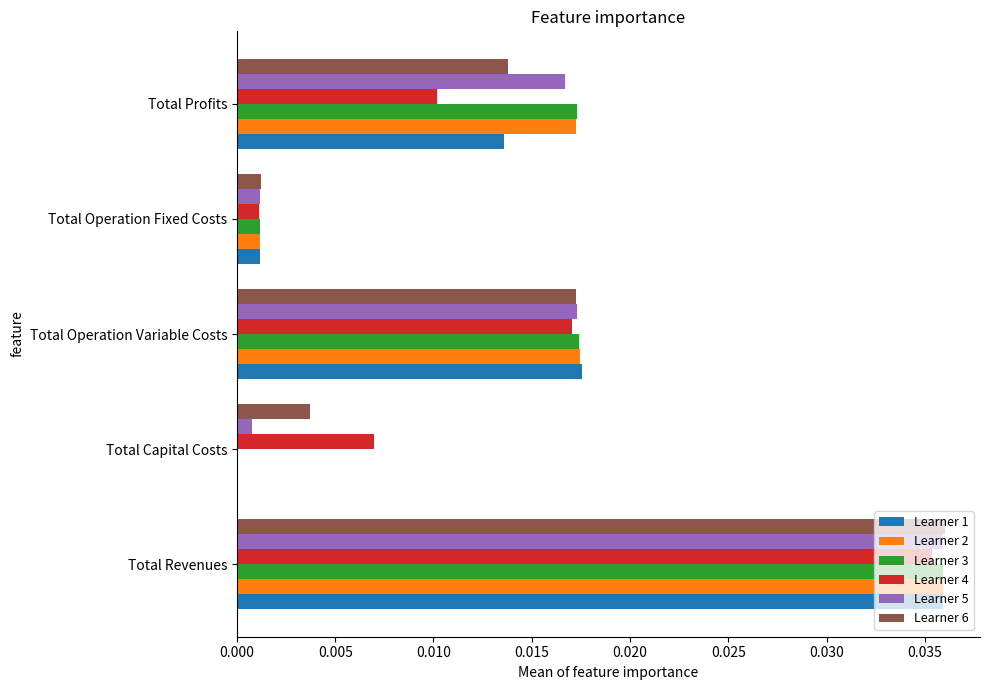

At which label does Learner 3 reach its peak?

Total Revenues